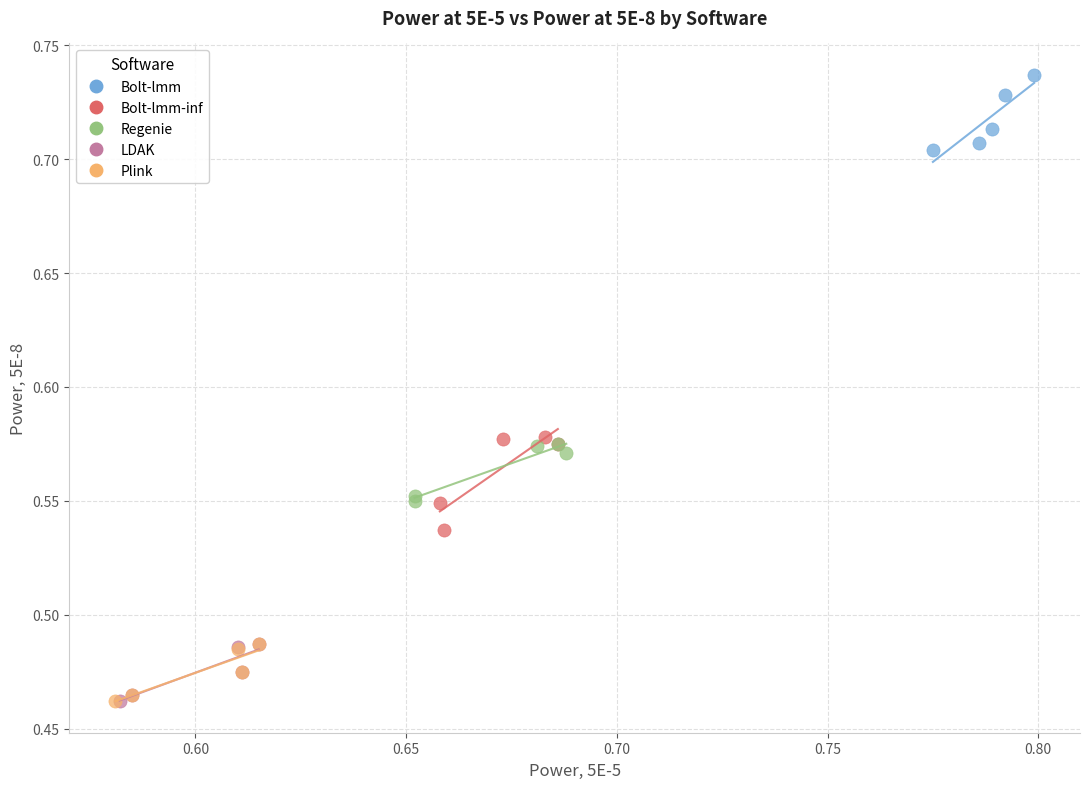

Which series contains the highest Y value?

Bolt-lmm